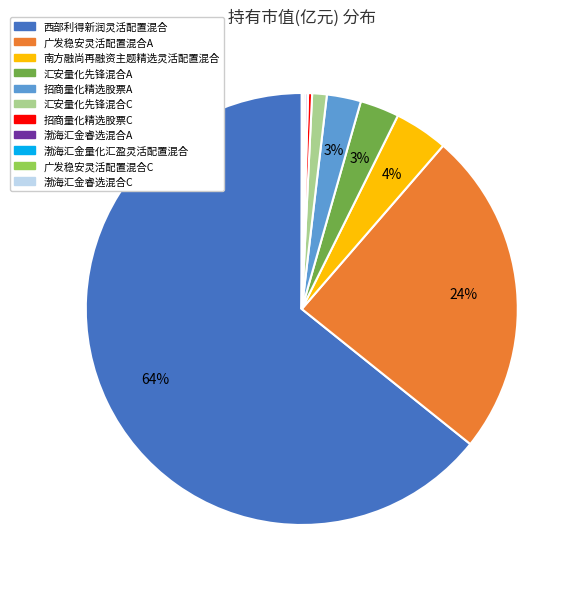

What is the largest slice in the pie chart?

西部利得新润灵活配置混合